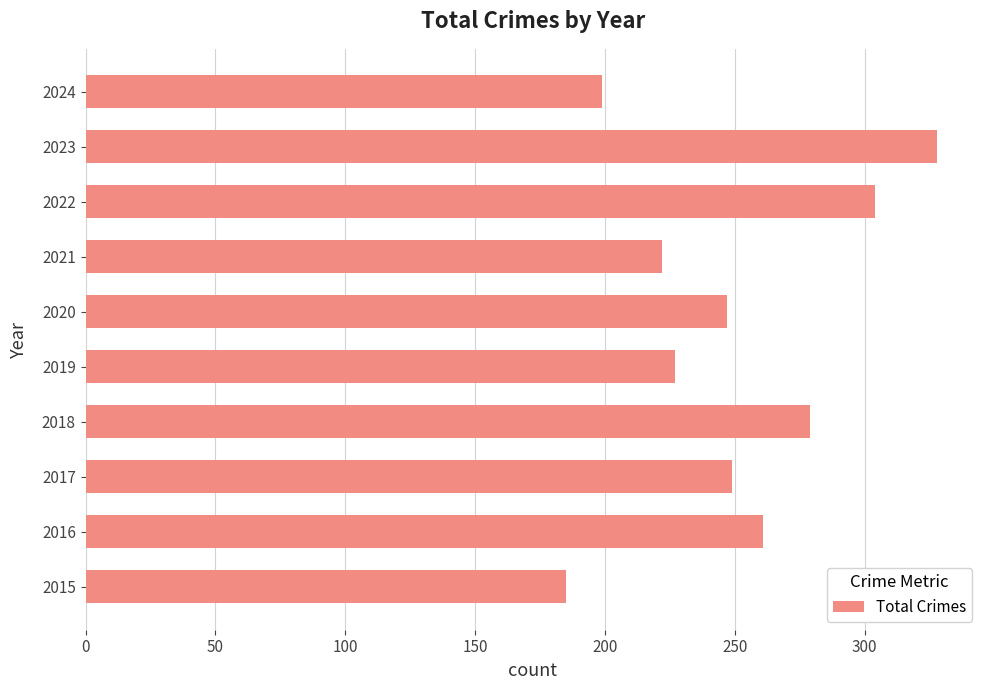

What is the difference between the maximum and minimum values?

143